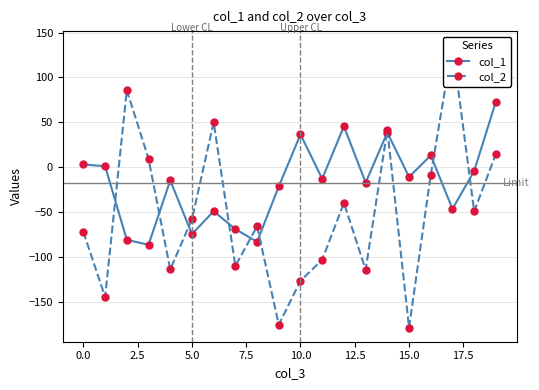

What is the minimum value for col_1?

-86.4